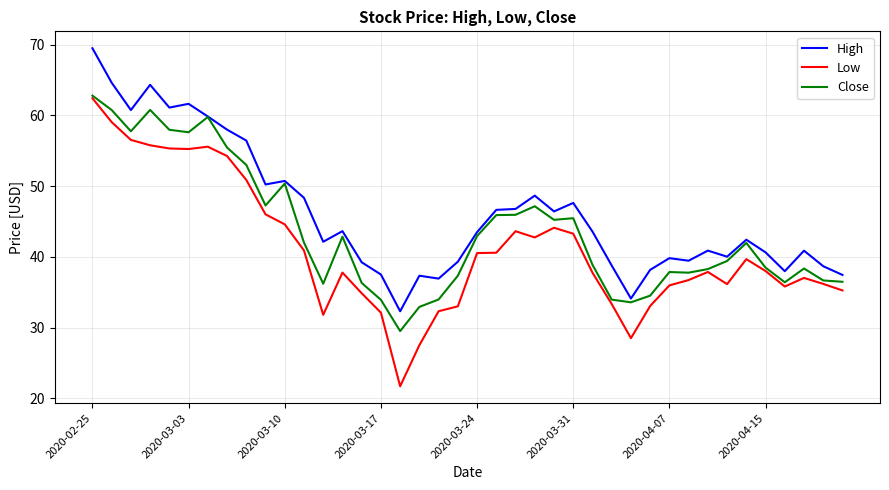

True or false: Close has more than 1 points higher than both neighbors.

True